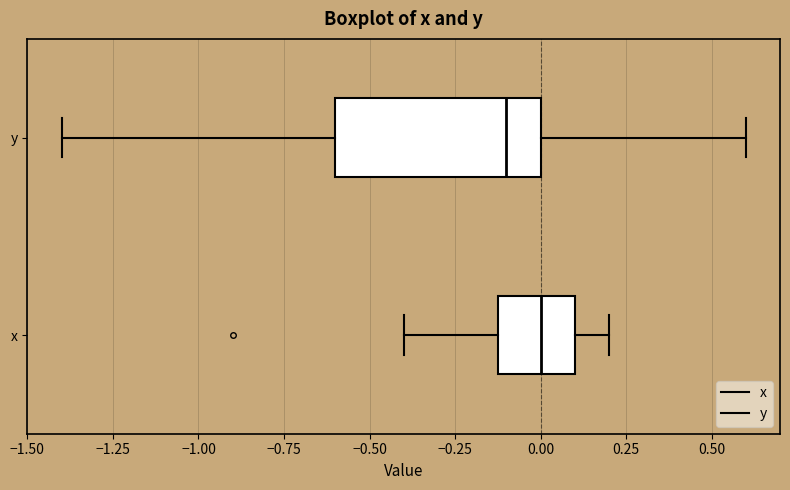

Where is the right edge of the box for y on the x-axis? The values are not printed on the chart, so give them approximately, as read against the axis.

0.0